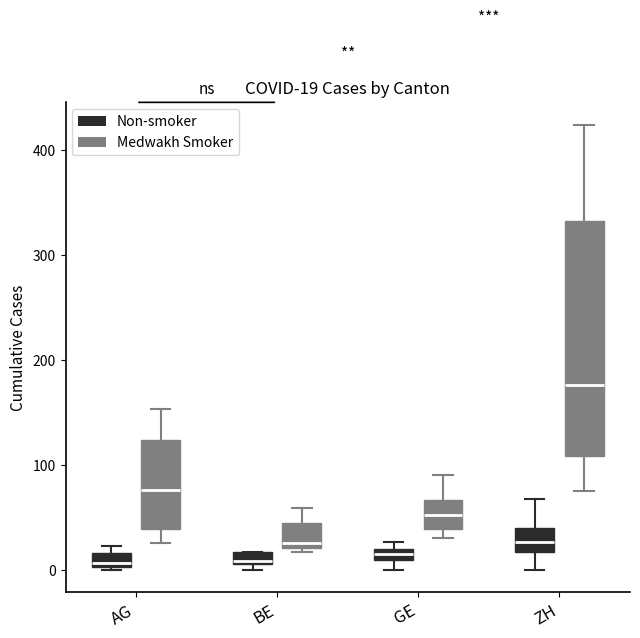

Comparing the boxes themselves (not the whiskers), which one is the tallest?

ZH (Medwakh Smoker)